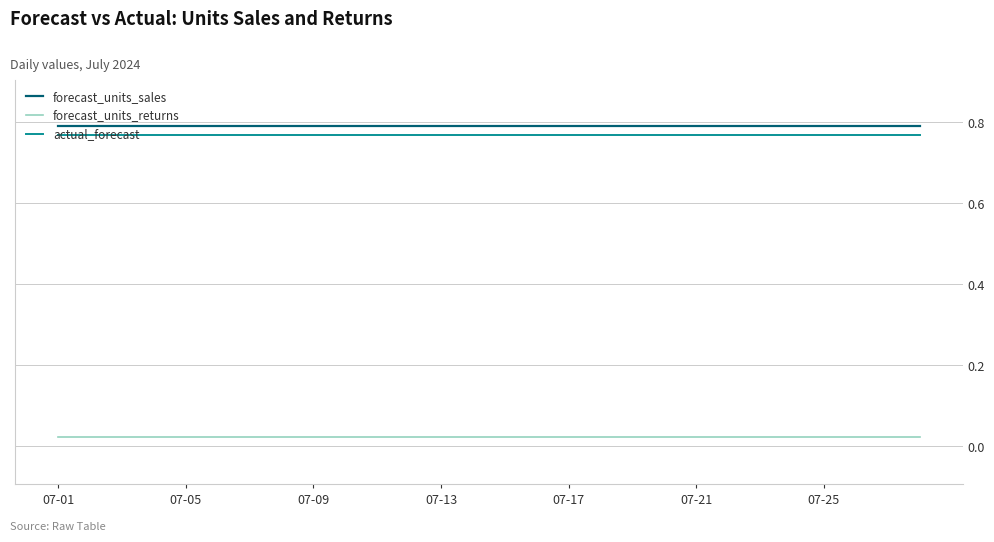

True or false: forecast_units_returns and forecast_units_sales cross at least once.

False